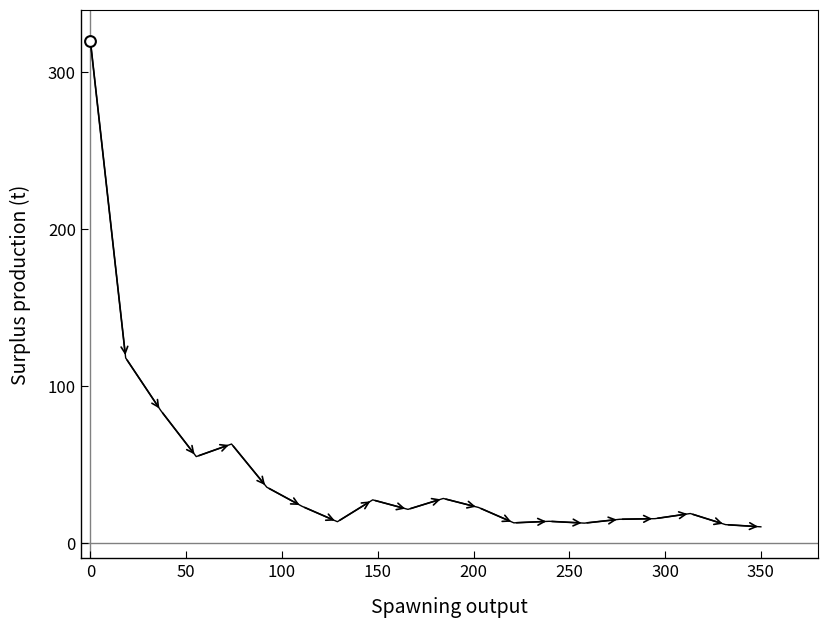

What is the minimum value shown in the chart?

10.2